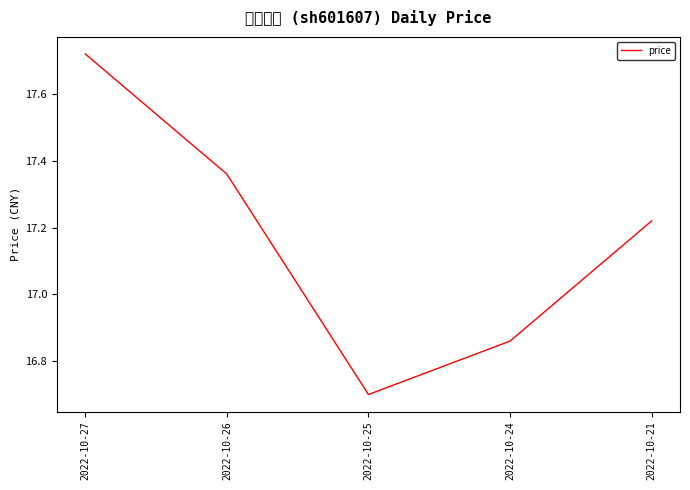

Does the chart have visible grid lines?

No